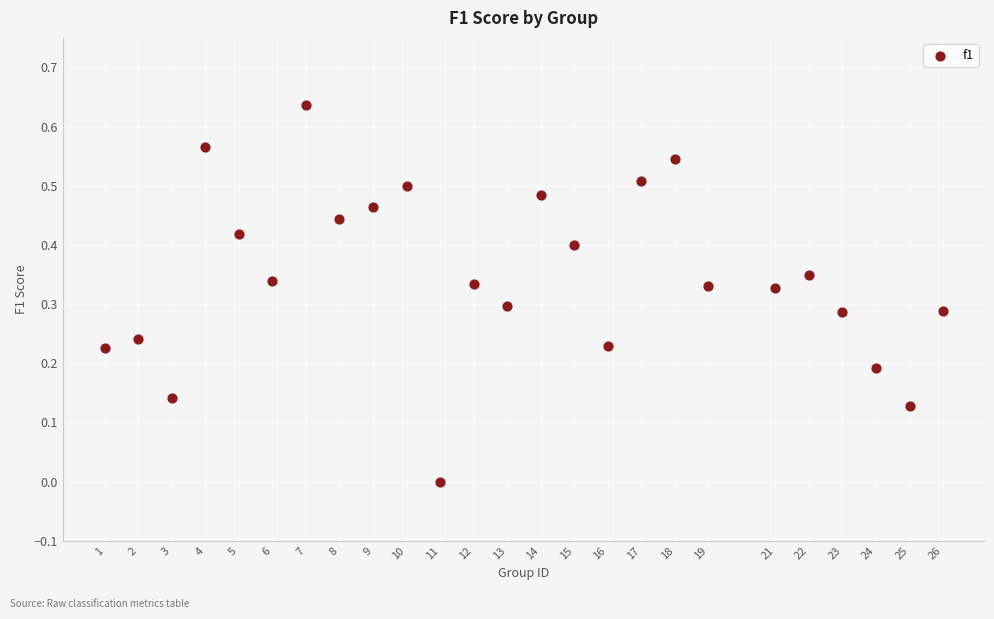

What is the range of X values (max minus min)?

25.0